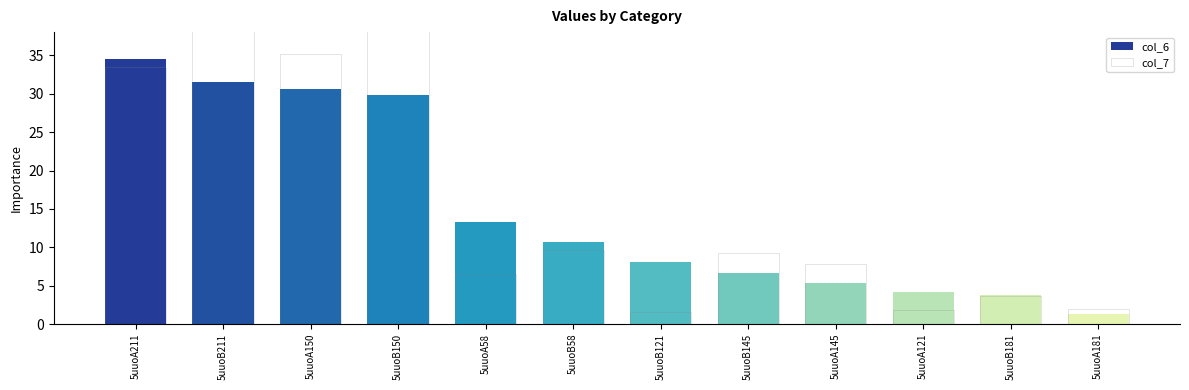

Reading right to left, what are all the values shown in this chart?

col_6: 5uuoA181=1.3	5uuoB181=3.7	5uuoA121=4.1	5uuoA145=5.4	5uuoB145=6.7	5uuoB121=8.1	5uuoB58=10.7	5uuoA58=13.3	5uuoB150=29.9	5uuoA150=30.6	5uuoB211=31.5	5uuoA211=34.6
col_7: 5uuoA181=2.0	5uuoB181=3.7	5uuoA121=1.9	5uuoA145=7.8	5uuoB145=9.3	5uuoB121=1.6	5uuoB58=9.6	5uuoA58=6.6	5uuoB150=39.7	5uuoA150=35.2	5uuoB211=40.0	5uuoA211=33.4